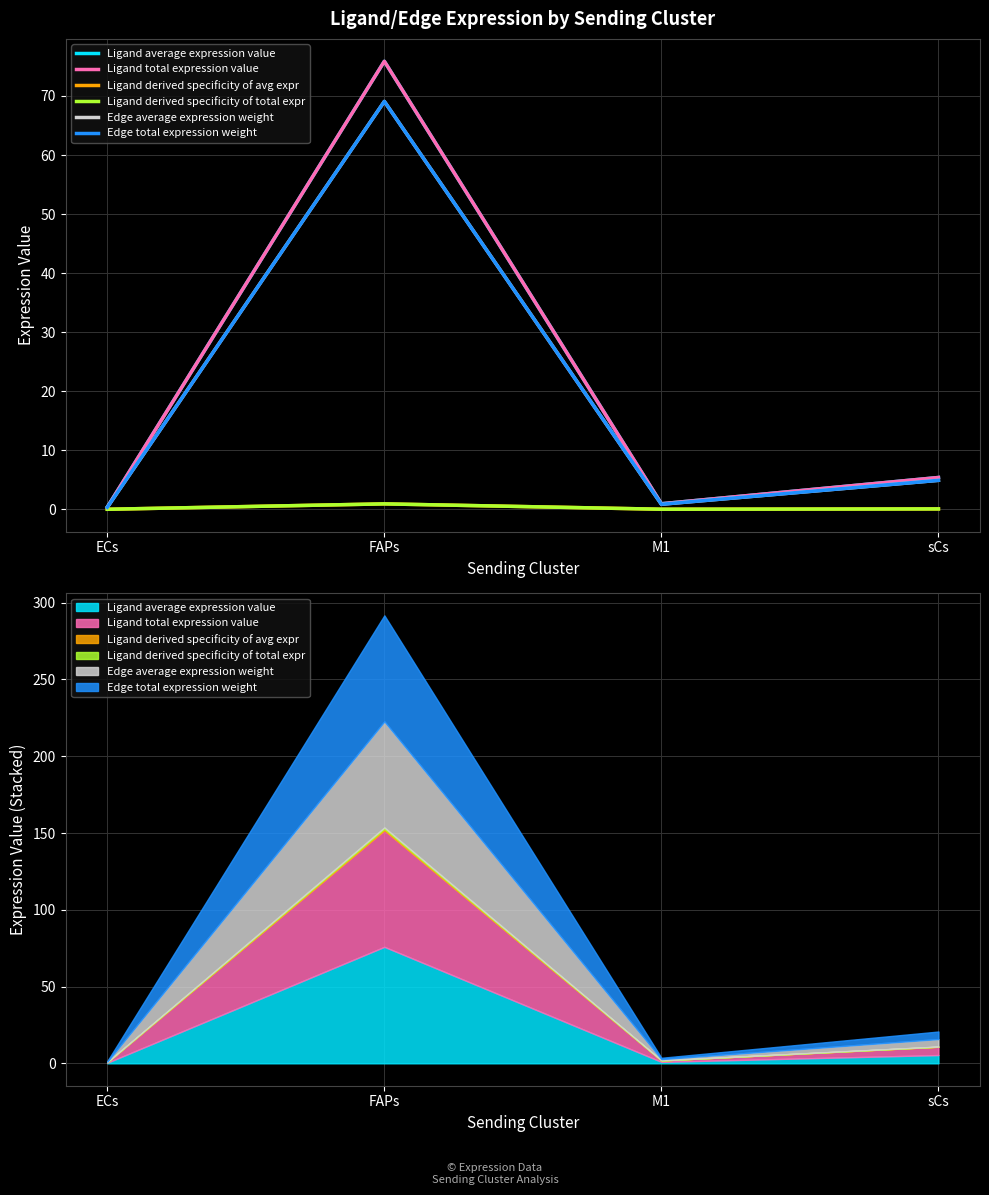

Which category has the highest value in the Ligand total expression value series?

FAPs